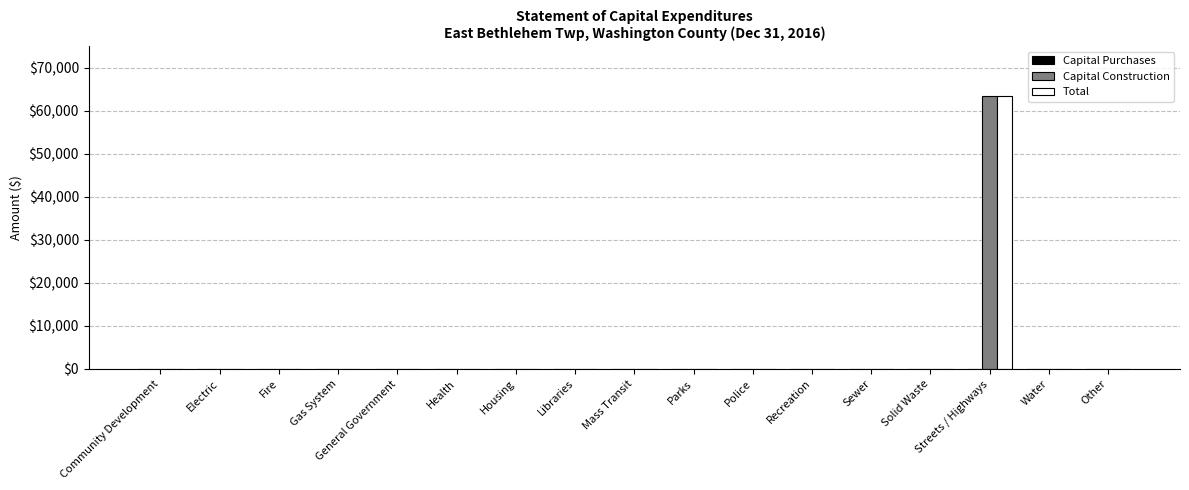

What is the sum of all Total values?

63500